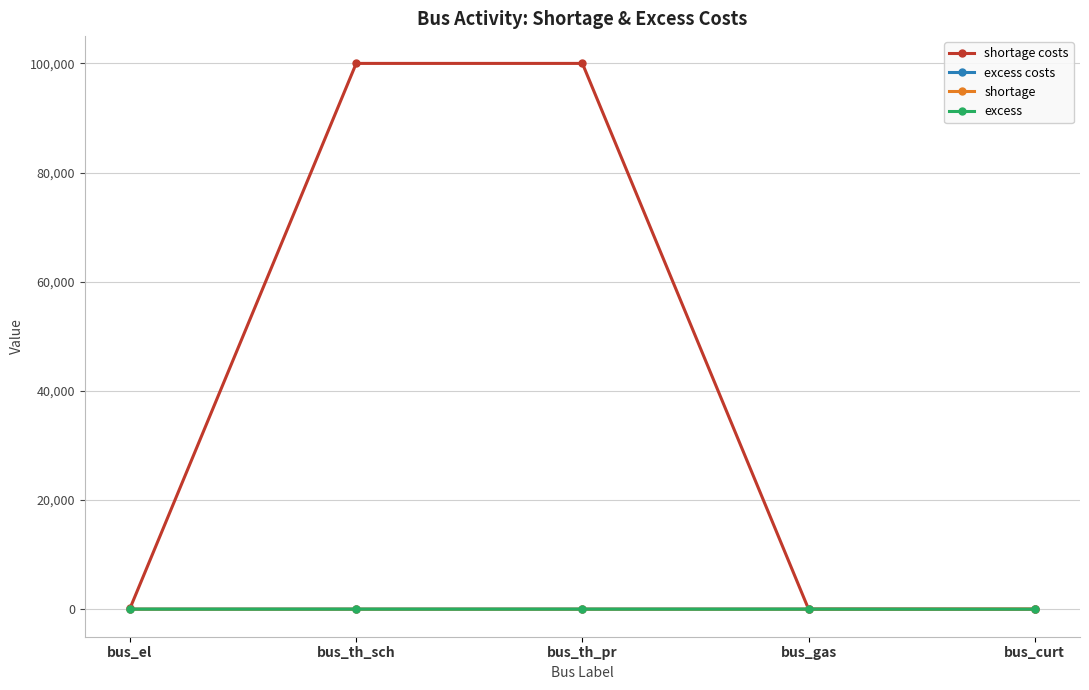

At how many categories does at least one series exceed 49211?

2